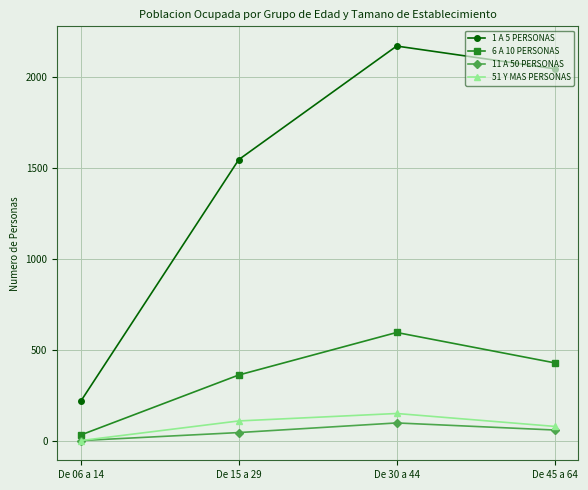

Between De 30 a 44 and De 45 a 64, which series saw the biggest shift?

6 A 10 PERSONAS